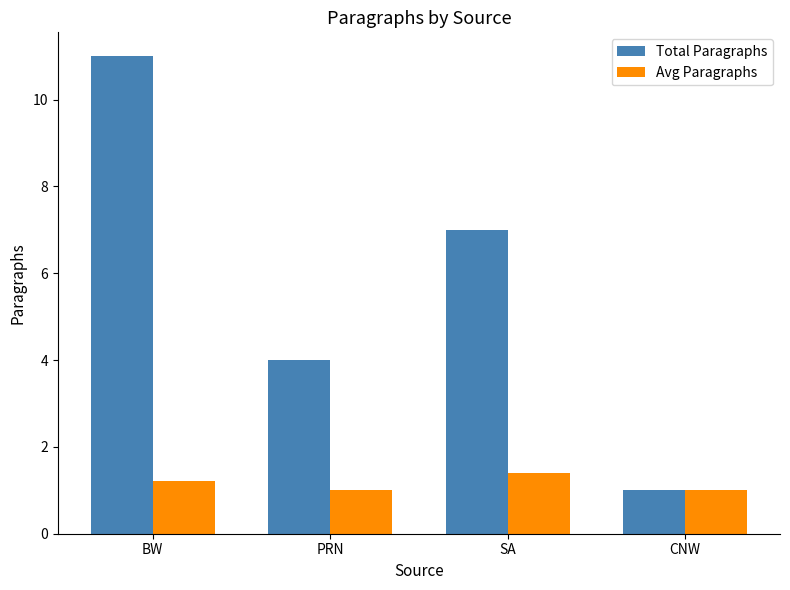

What is the maximum value shown in the chart?

11.0